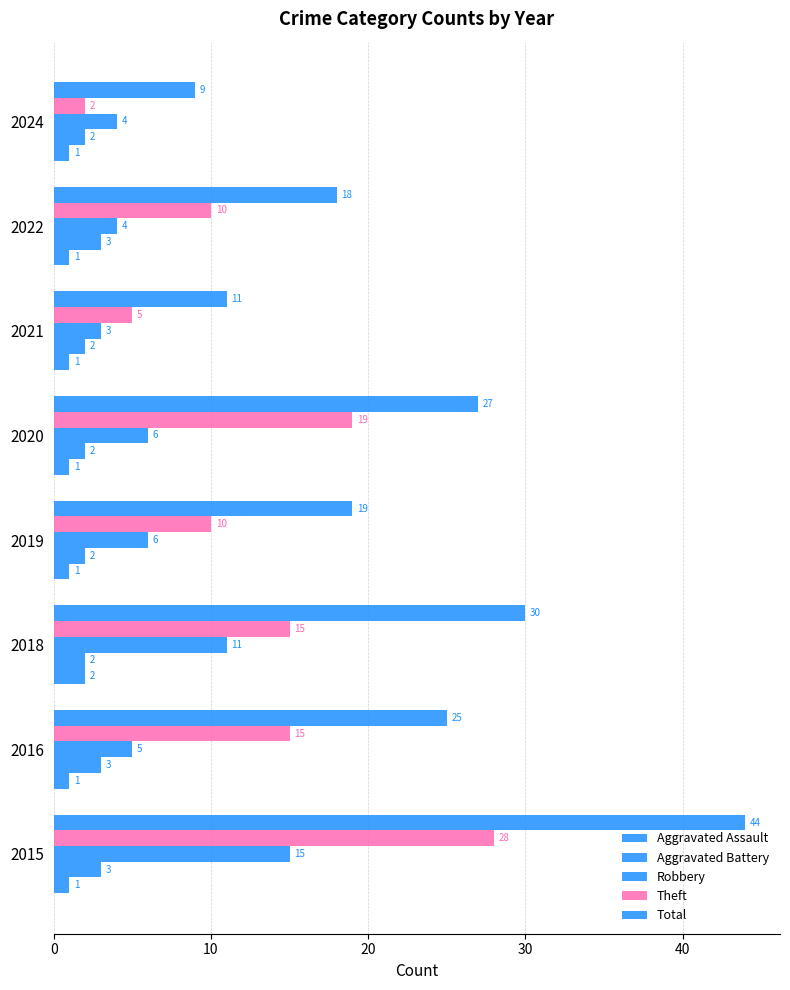

Which series has the largest total across all categories?

Total